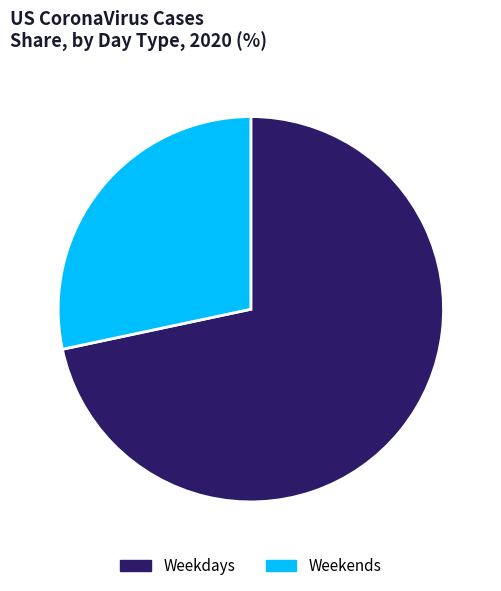

Is there a majority slice in this chart?

Yes